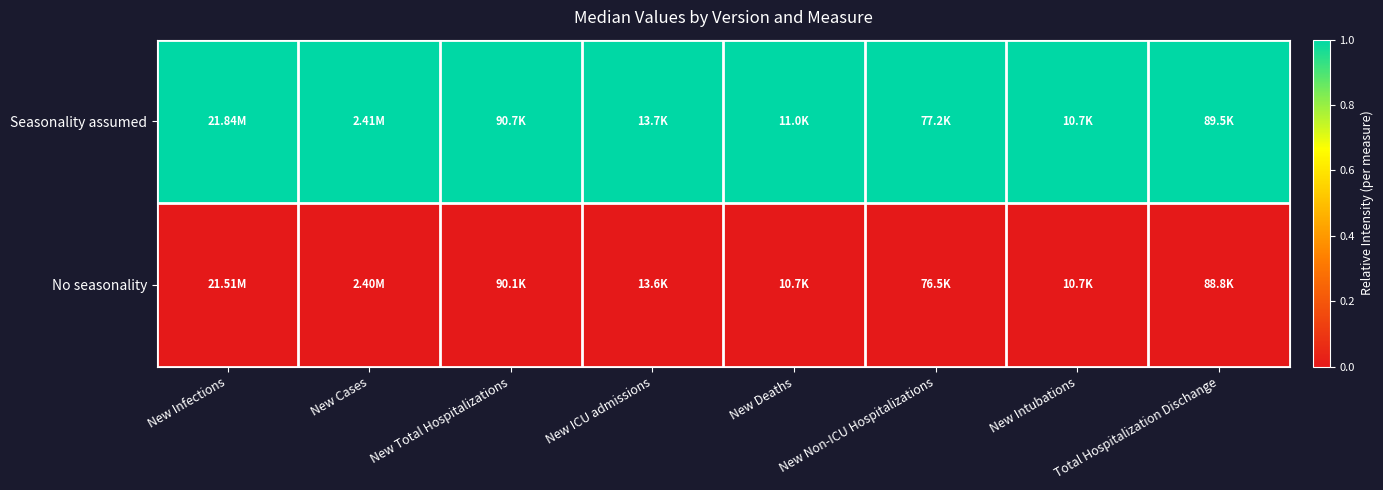

Which has a higher value, New Infections or New Non-ICU Hospitalizations?

New Infections